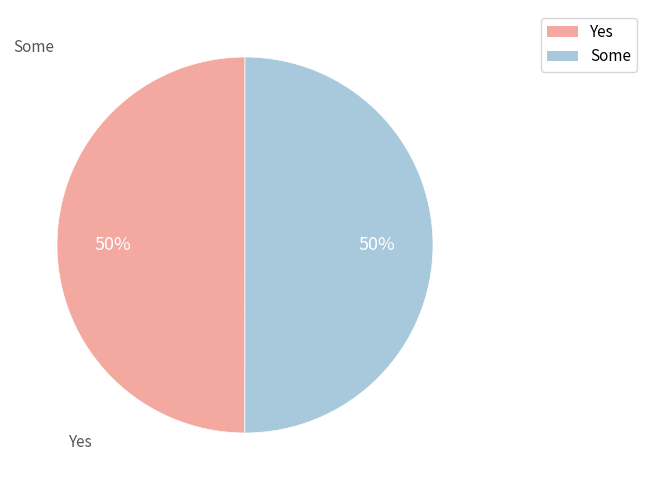

Approximately how many times larger is the value at Yes compared to Some?

1.0